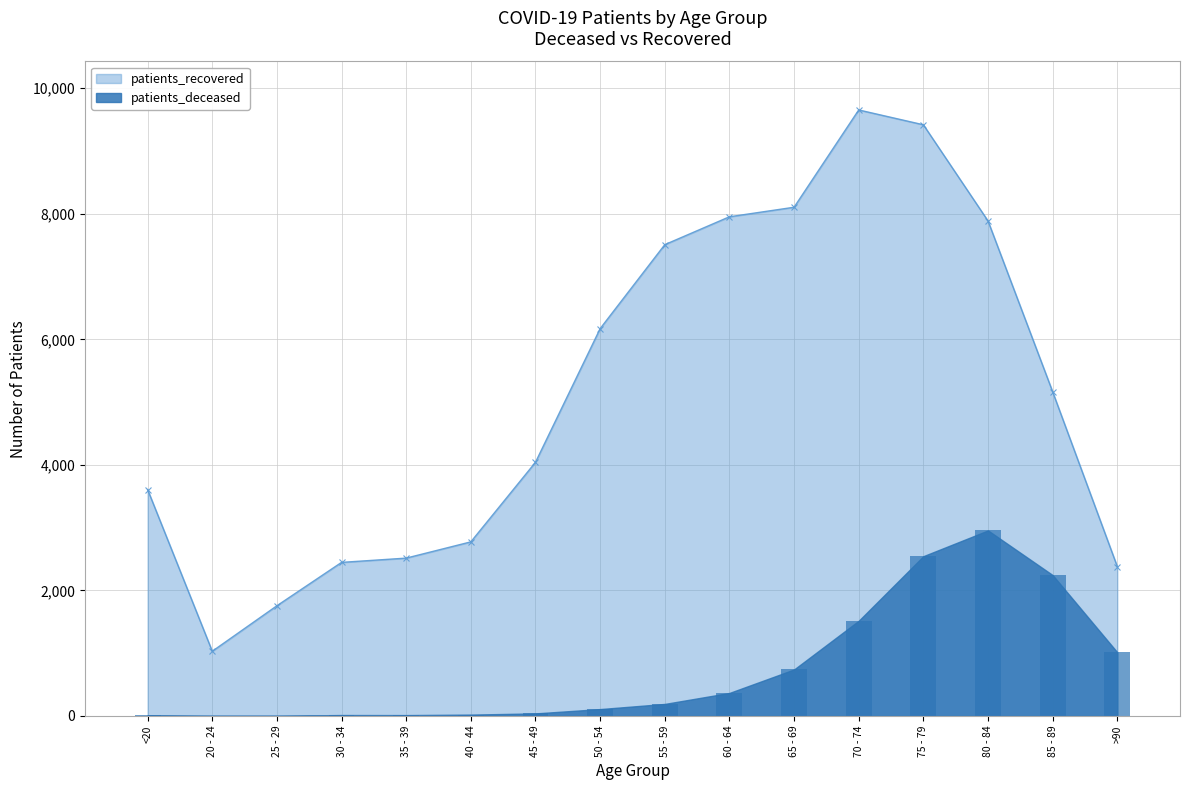

The patients_deceased series shows 1 at 25 - 29. True or false?

False